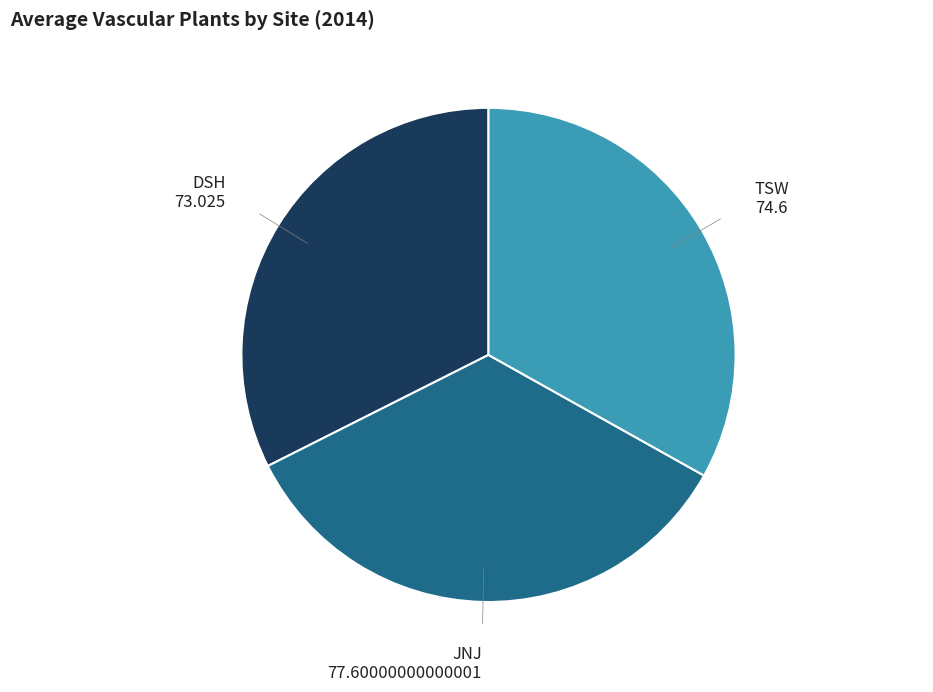

The JNJ slice represents 28% of the pie. True or false?

False